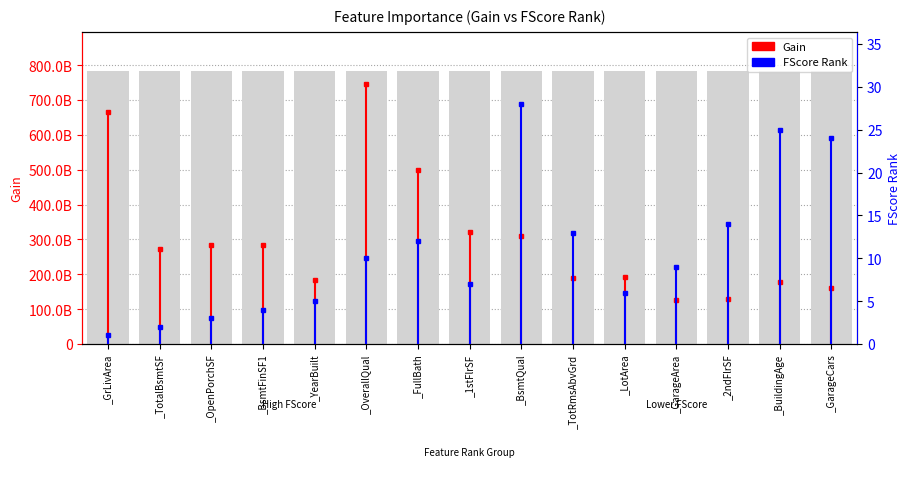

How many values in the FScore Rank series exceed 9?

7